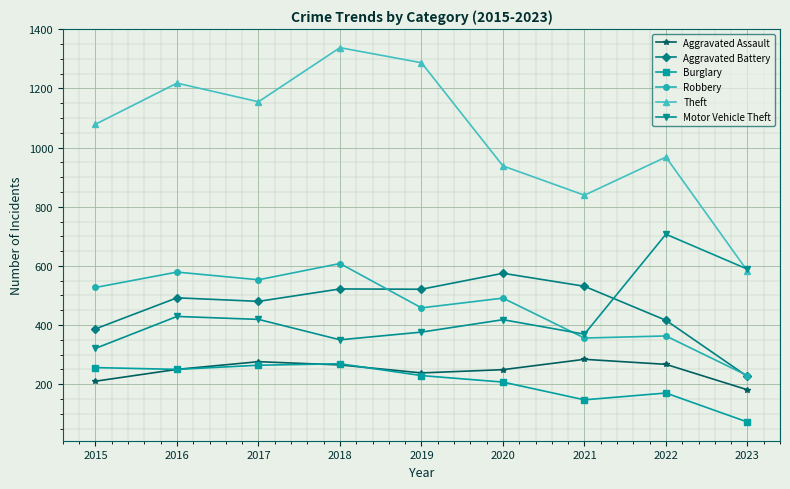

At which category does Motor Vehicle Theft reach its first local valley?

2018